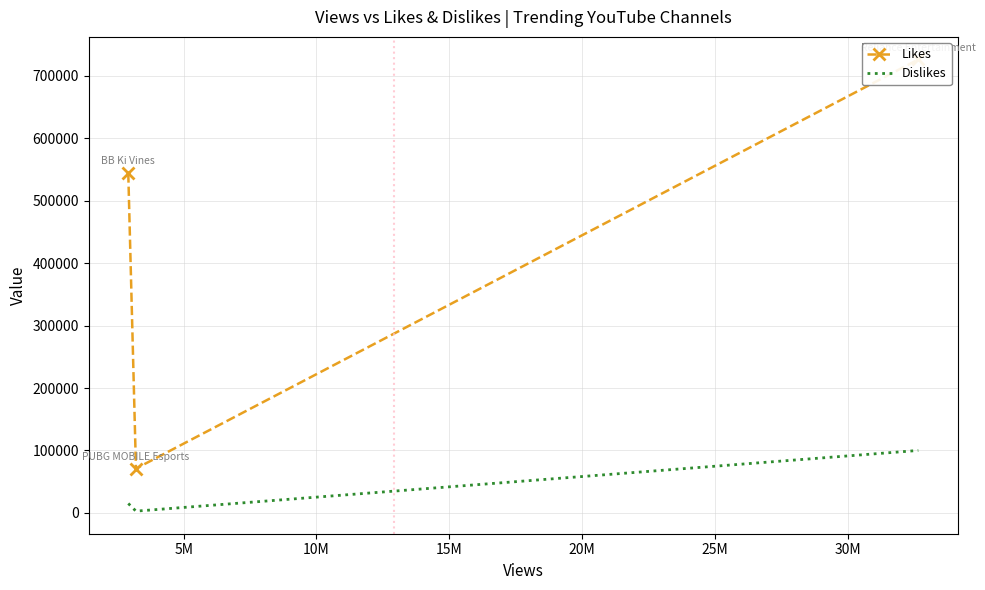

At how many categories does at least one series exceed 461992?

2